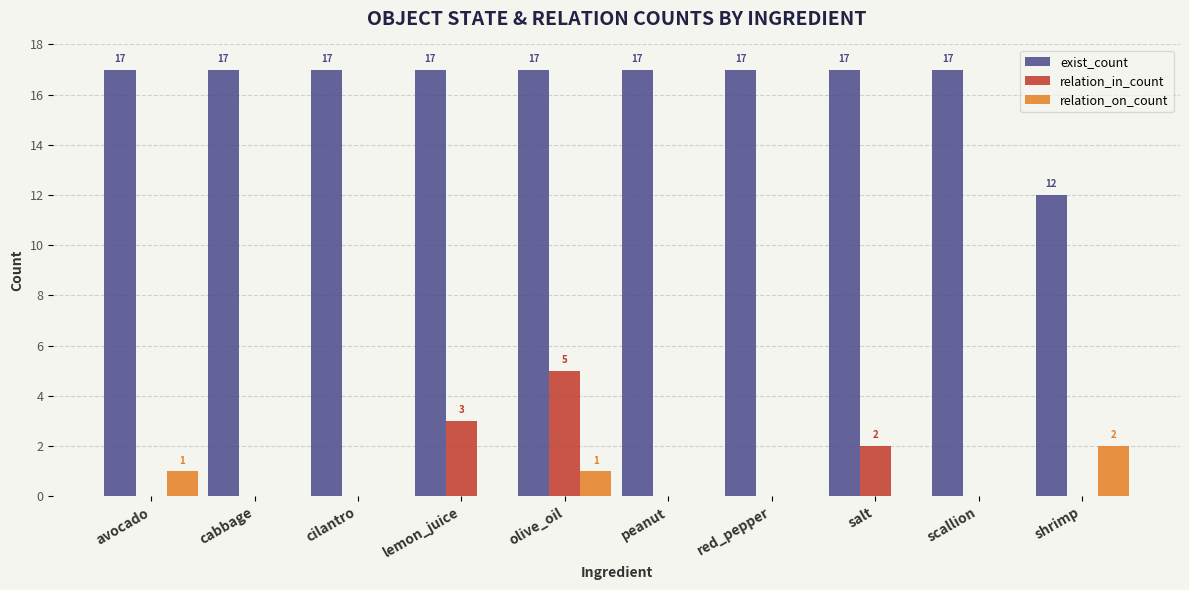

Reading left to right, extract all data points from this chart.

exist_count: avocado=17	cabbage=17	cilantro=17	lemon_juice=17	olive_oil=17	peanut=17	red_pepper=17	salt=17	scallion=17	shrimp=12
relation_in_count: avocado=0	cabbage=0	cilantro=0	lemon_juice=3	olive_oil=5	peanut=0	red_pepper=0	salt=2	scallion=0	shrimp=0
relation_on_count: avocado=1	cabbage=0	cilantro=0	lemon_juice=0	olive_oil=1	peanut=0	red_pepper=0	salt=0	scallion=0	shrimp=2